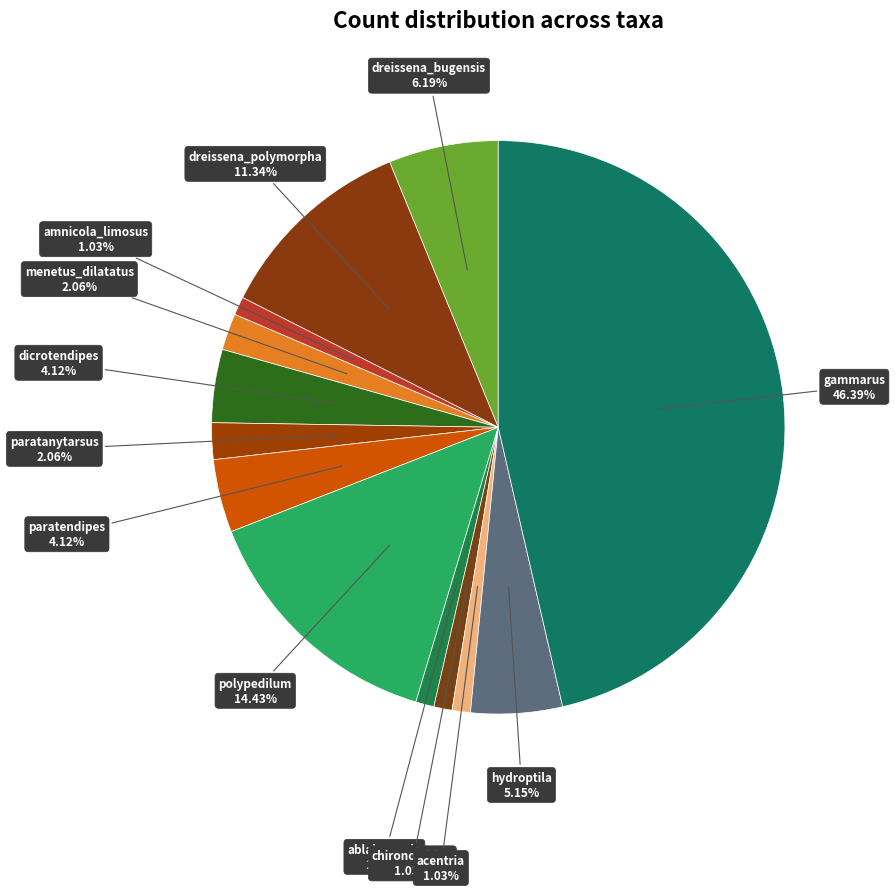

Which category has the biggest portion of the pie?

gammarus